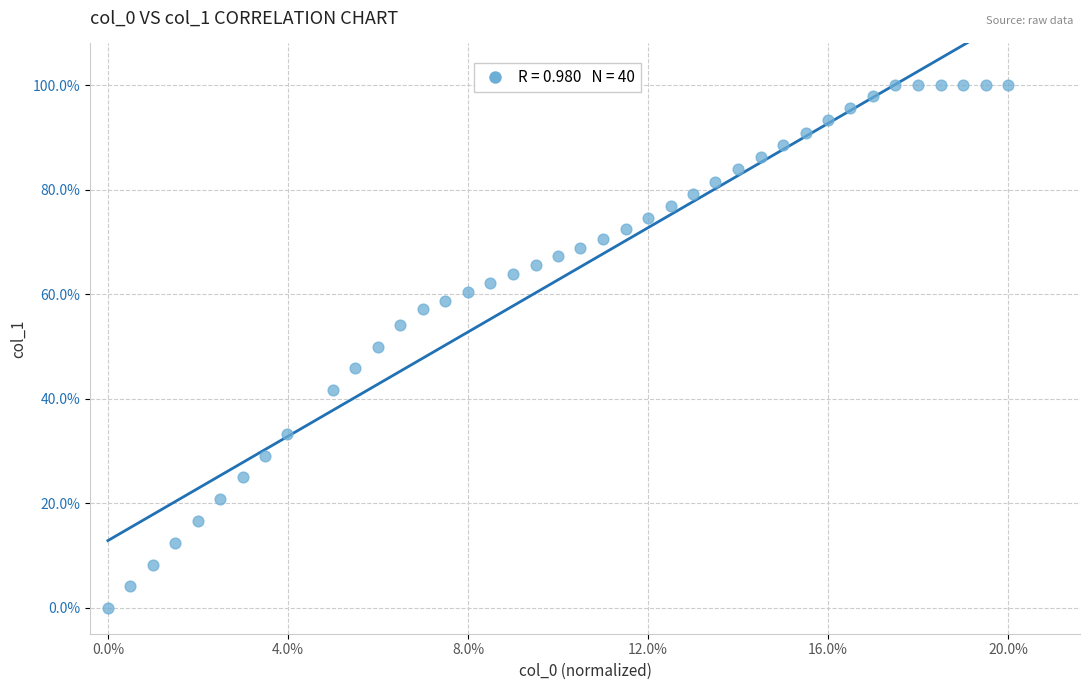

What is the range of Y values (max minus min)?

100.0